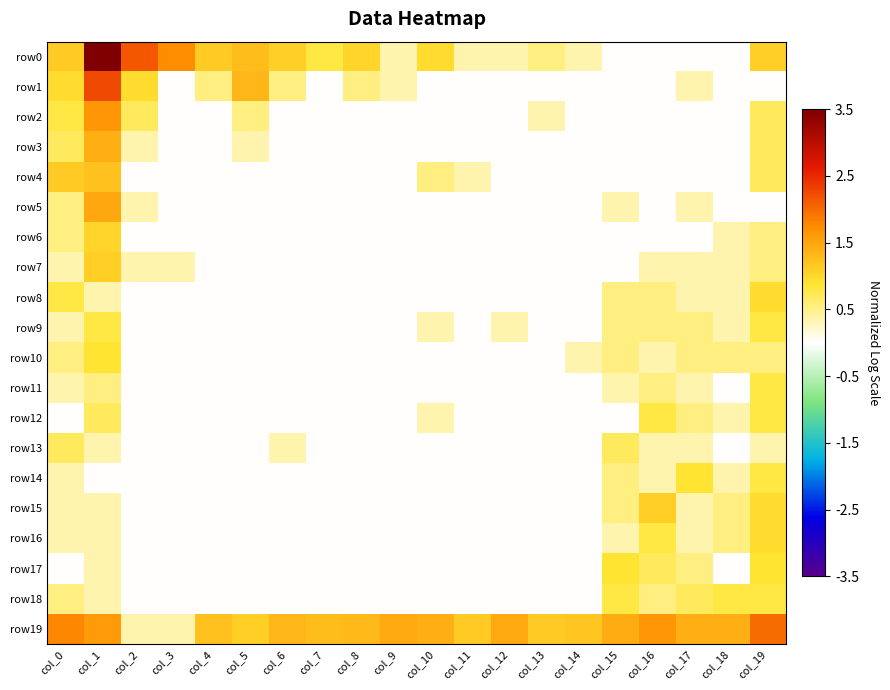

What is the difference between the highest and lowest values at col_9?

1.5